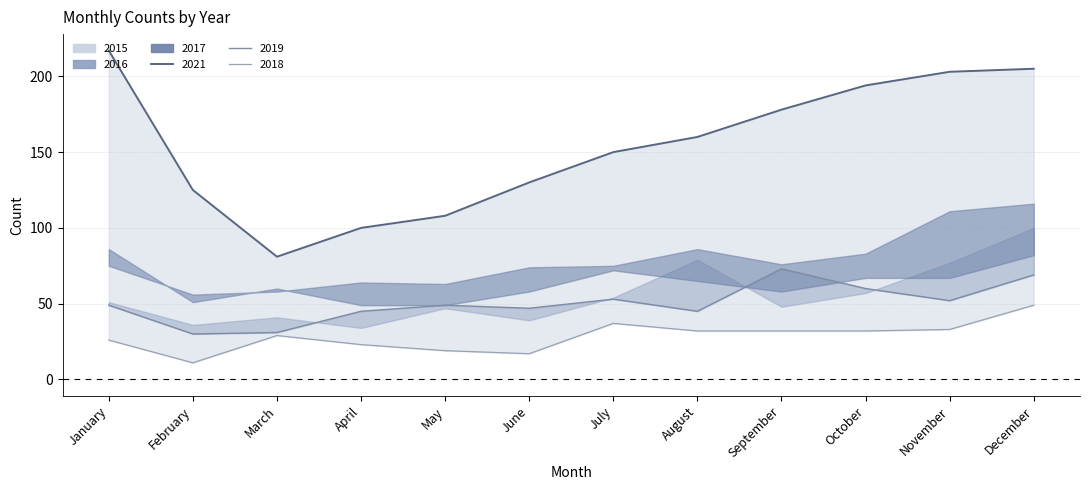

True or false: 2021 has a value of 292 at September.

False